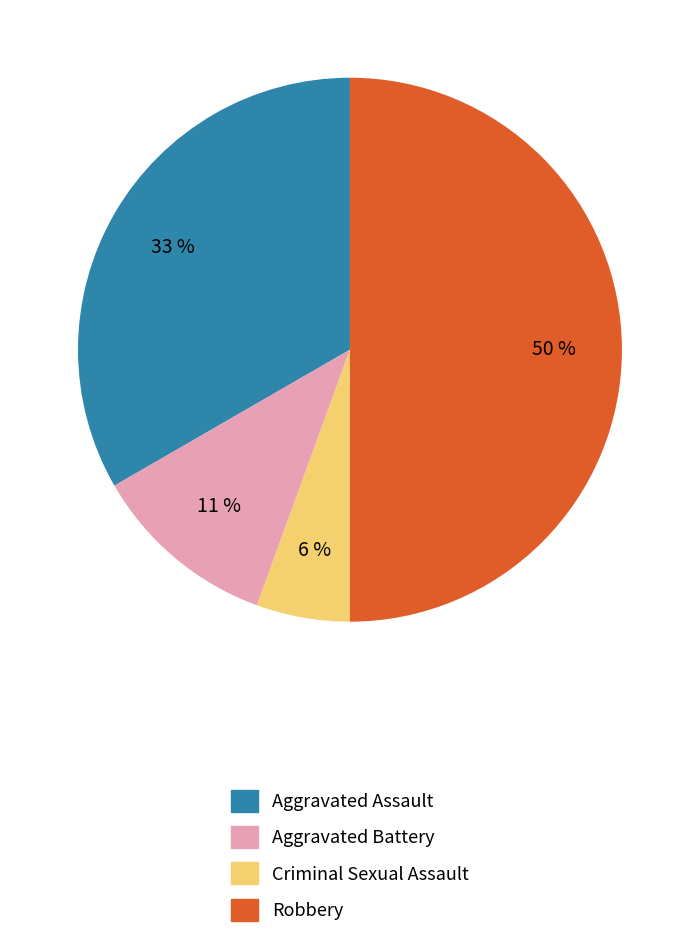

Combined, do Criminal Sexual Assault and Robbery account for over 50%?

Yes